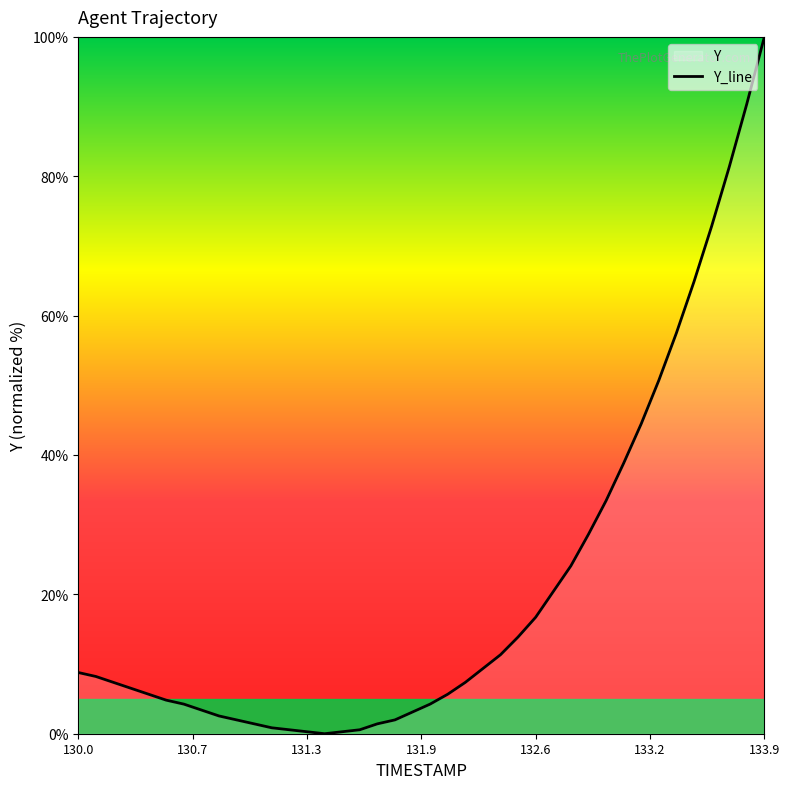

Reading left to right, transcribe all the data shown in this chart.

8.8	8.2	7.4	6.5	5.7	4.8	4.2	3.4	2.5	2.0	1.4	0.8	0.6	0.3	0.0	0.3	0.6	1.4	2.0	3.1	4.2	5.7	7.4	9.3	11.3	13.9	16.7	20.4	24.1	28.6	33.4	38.8	44.5	50.7	57.5	64.9	72.8	81.3	90.4	100.0